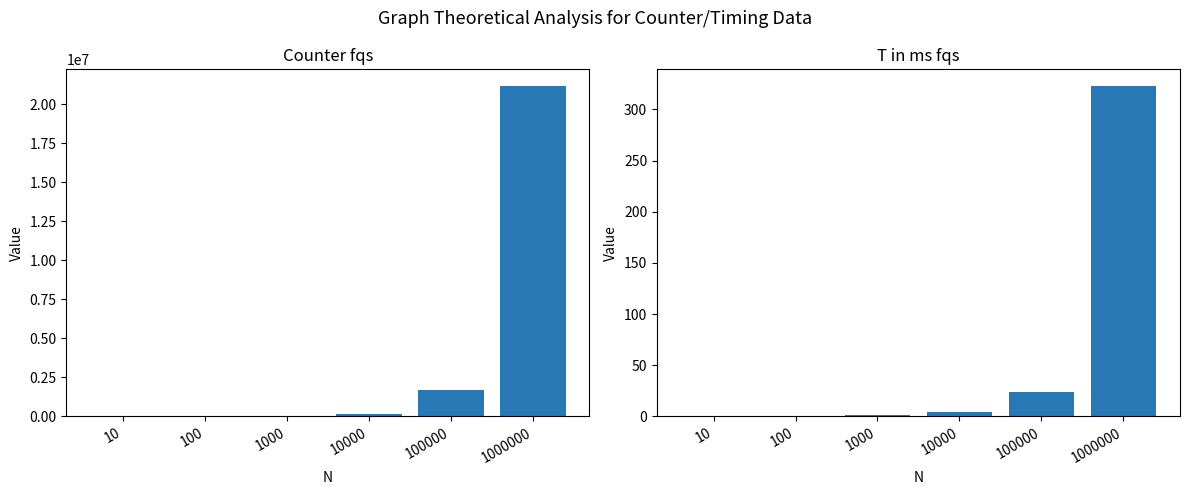

Are the bars grouped side by side (vs. stacked)?

Yes